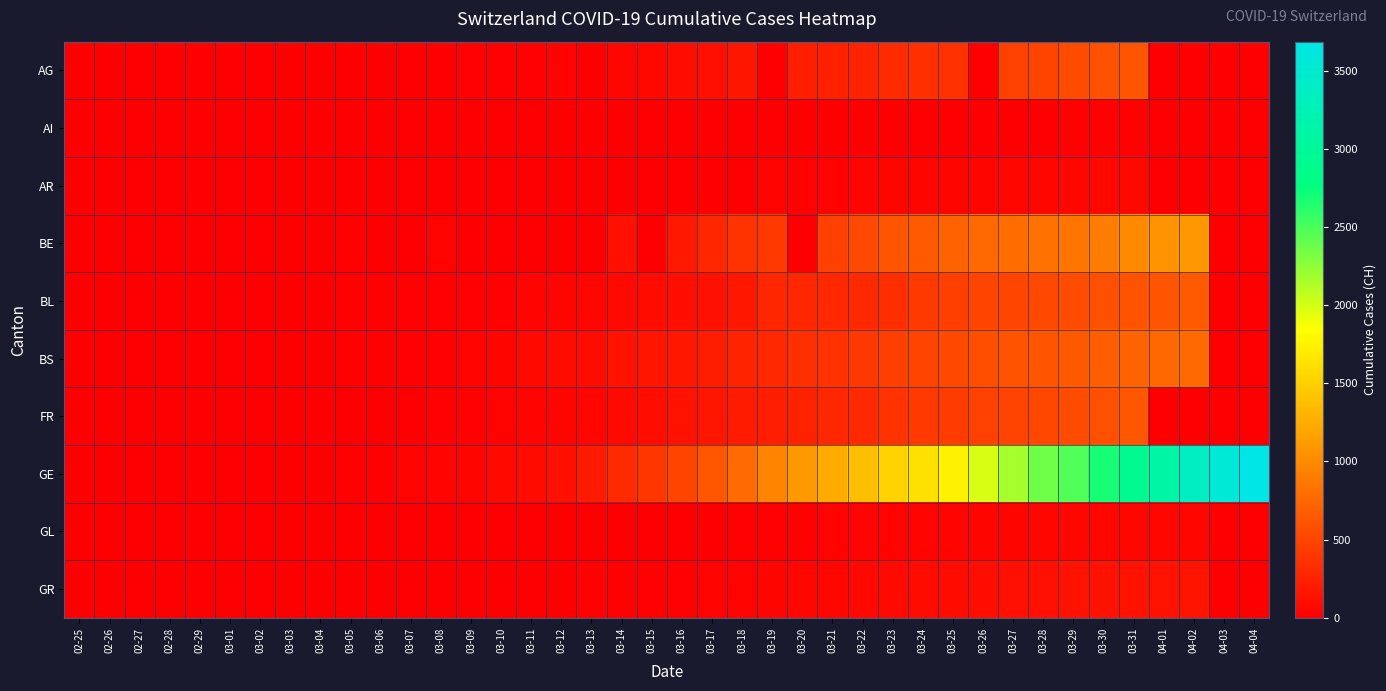

What is the spread (max minus min) of values at 03-22?

1374